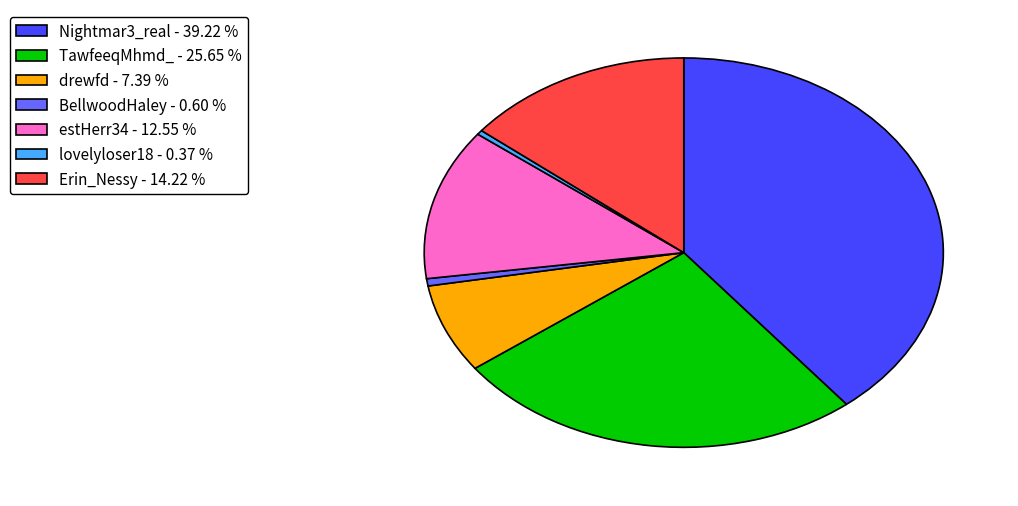

How many segments does this pie chart have?

7